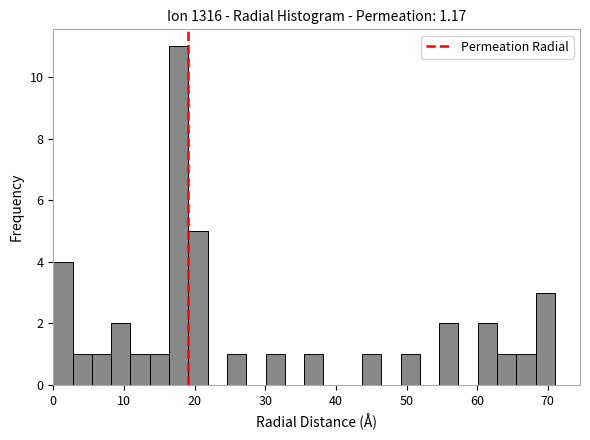

Read against the x-axis, roughly where is the centre of the tallest bar?

18